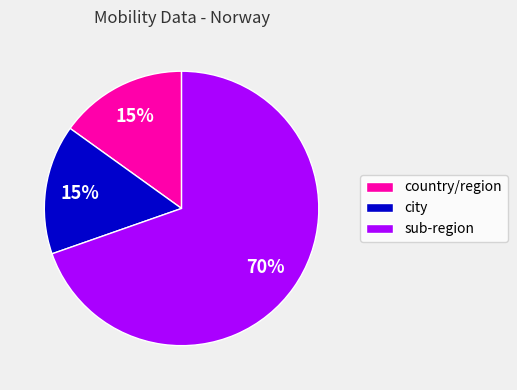

Approximately how many times larger is the value at city compared to country/region?

1.0